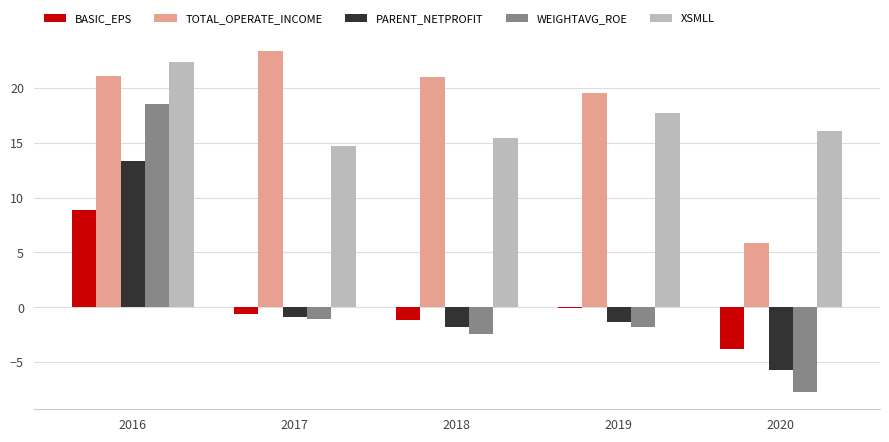

What is the difference between the XSMLL values at 2018 and 2019?

2.4